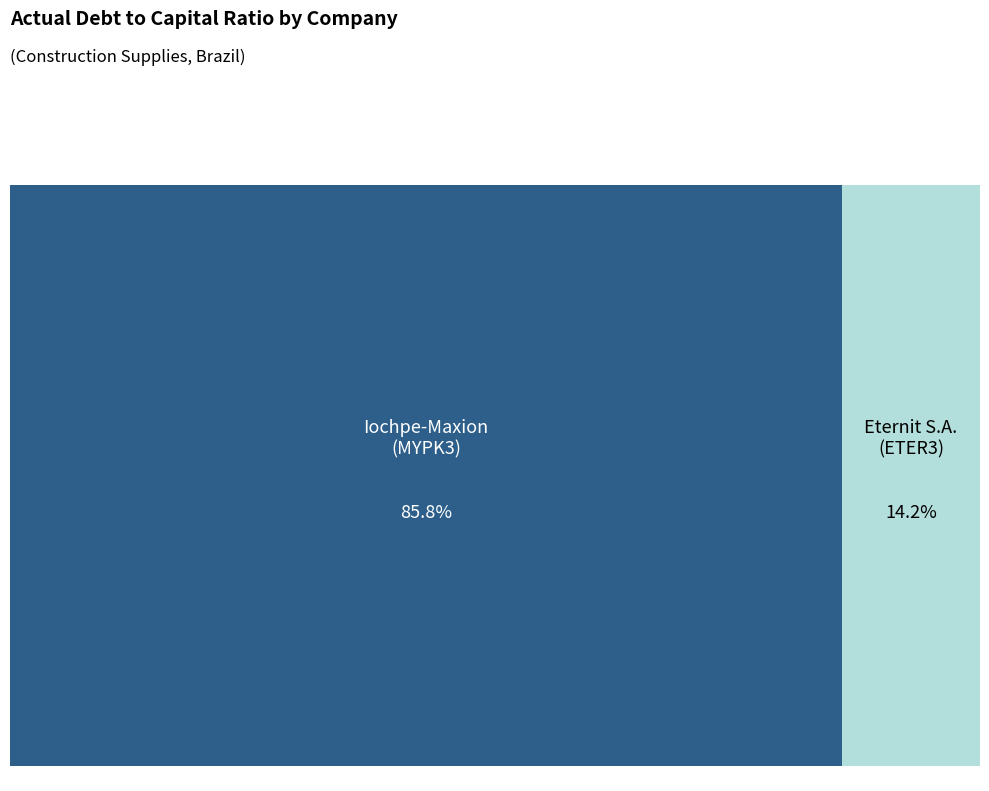

Is there any slice that represents more than half of the pie?

Yes